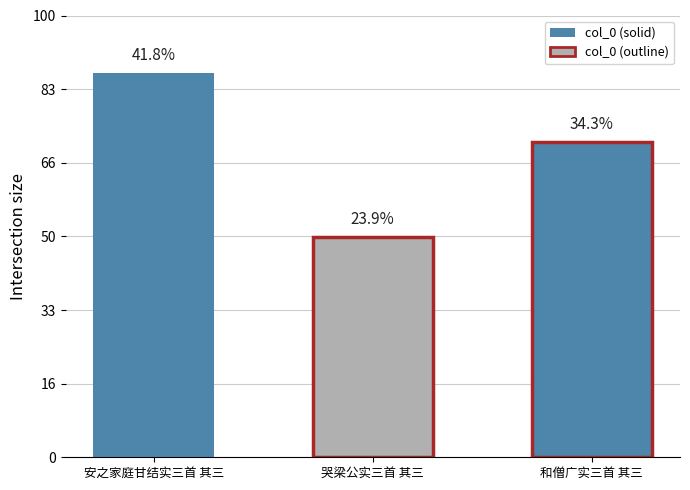

Are the bars horizontal?

No